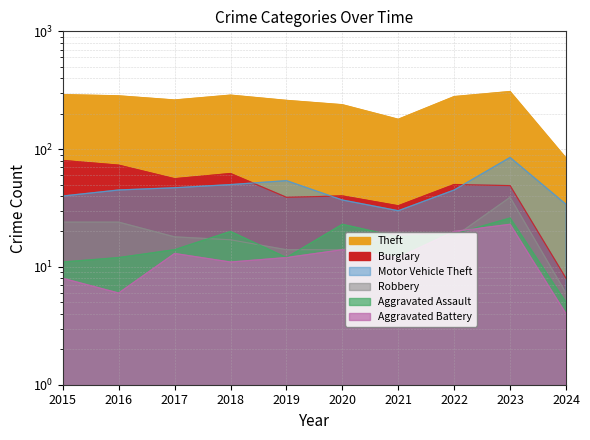

At which label does Burglary reach its minimum?

2024